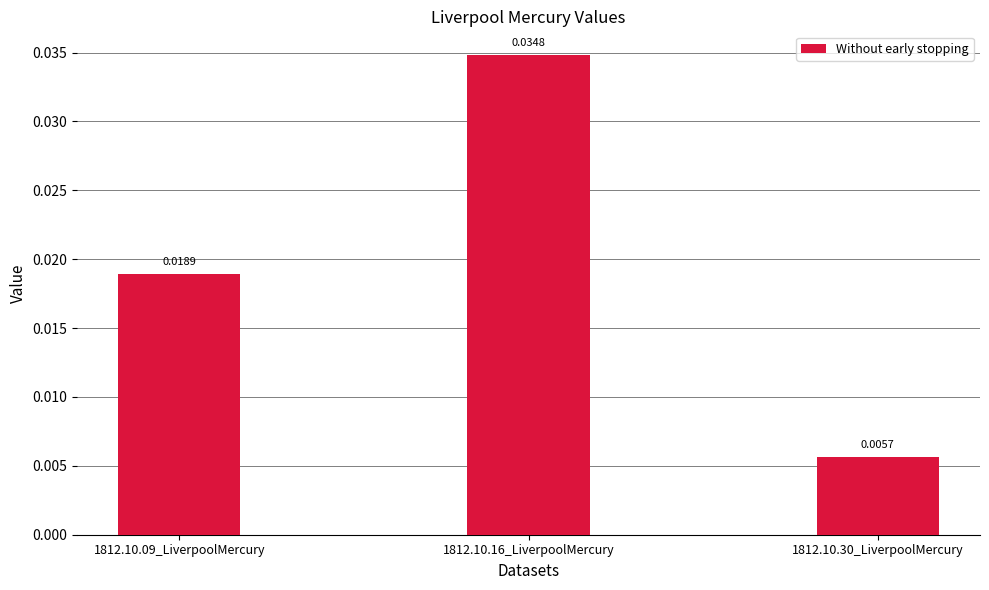

Rank the categories by value from highest to lowest.

1812.10.16_LiverpoolMercury, 1812.10.09_LiverpoolMercury, 1812.10.30_LiverpoolMercury